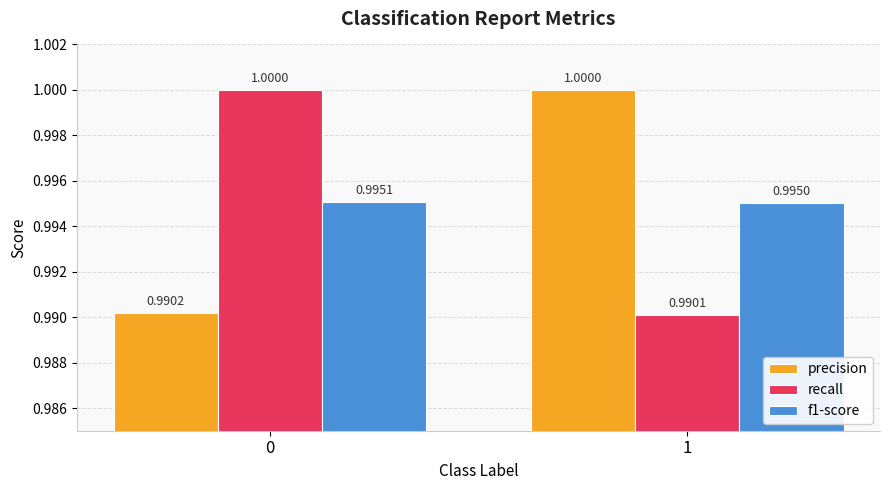

Rank the categories by precision value from lowest to highest.

0, 1